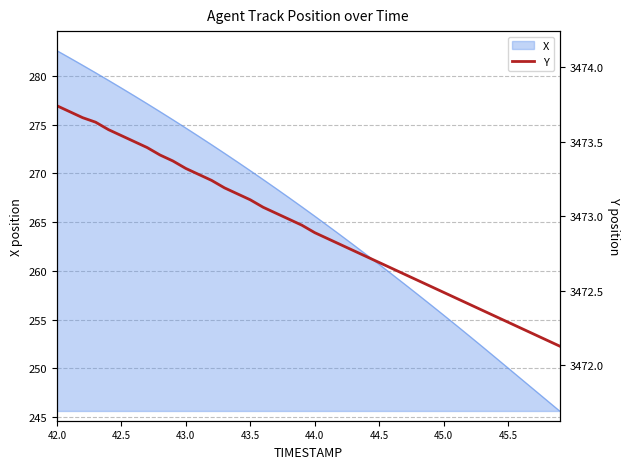

True or false: X has a value of 274.7 at 43.0.

True